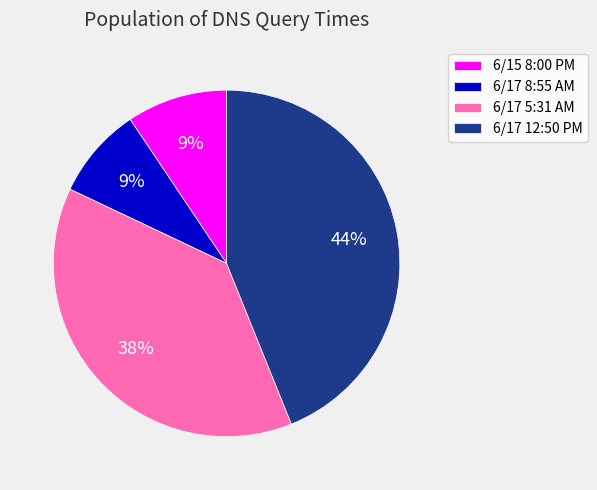

True or false: 6/15 8:00 PM accounts for 9% of the total.

True